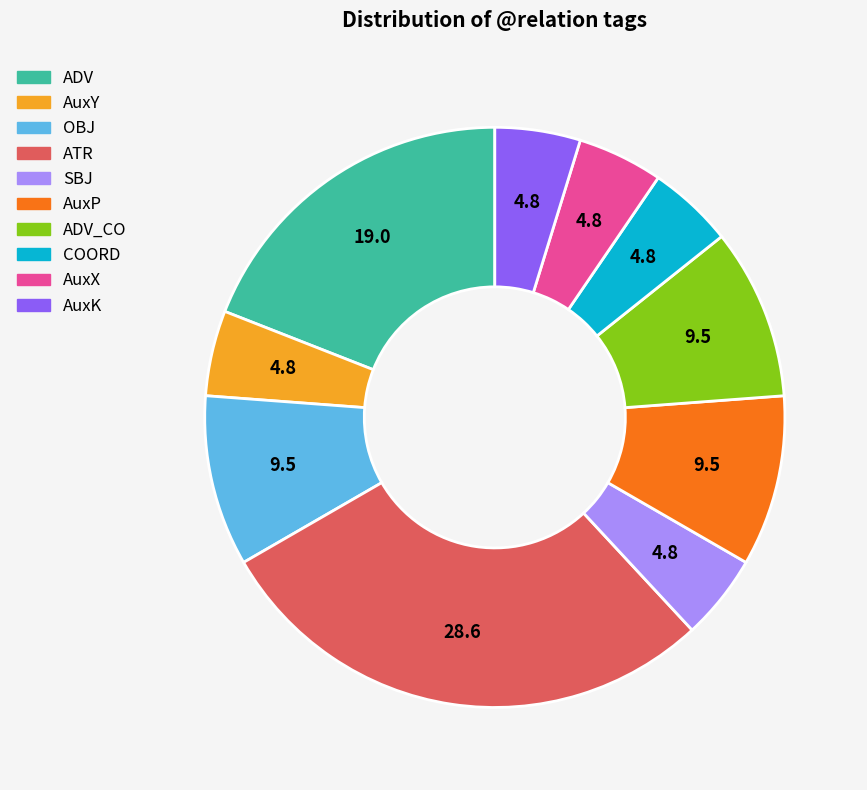

Is there a majority slice in this chart?

No